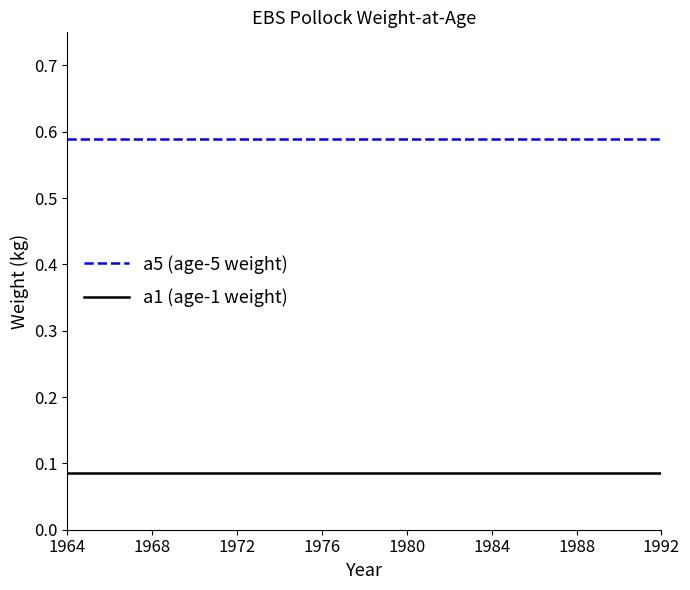

List the series in order of their peak value, lowest first.

a1 (age-1 weight), a5 (age-5 weight)